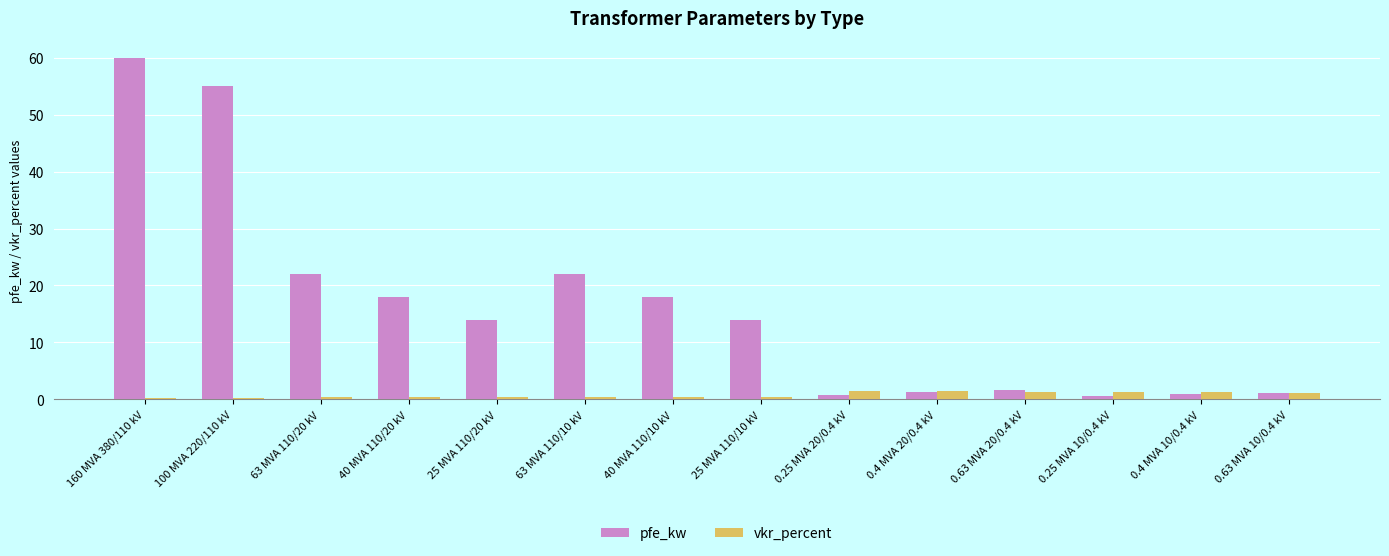

At which category is the sum across all series the highest?

160 MVA 380/110 kV